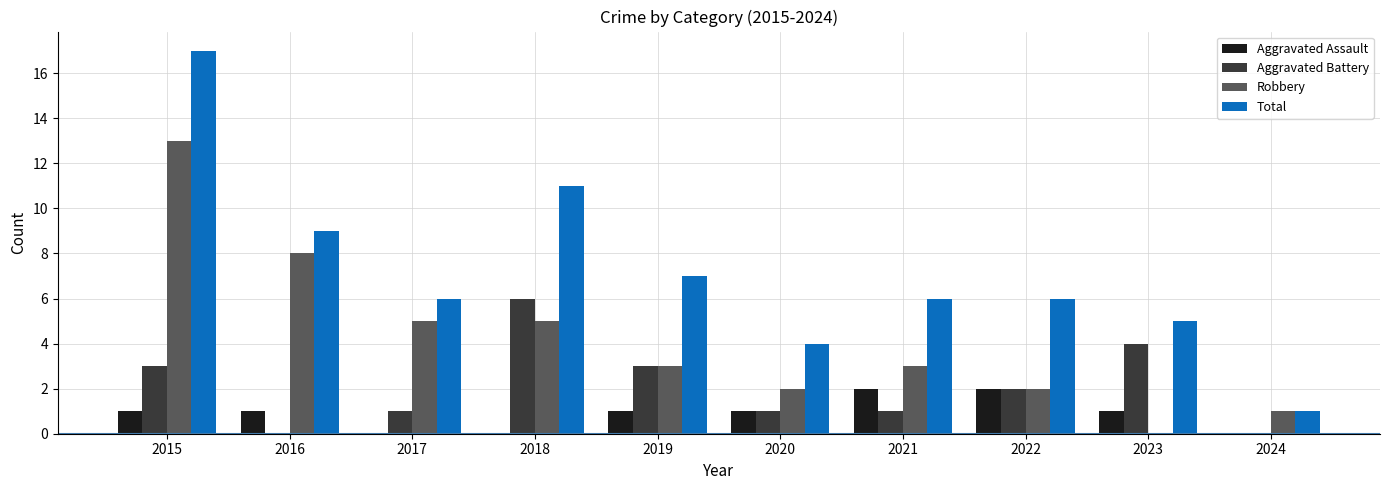

Is it true that Total equals 5 at 2023?

True